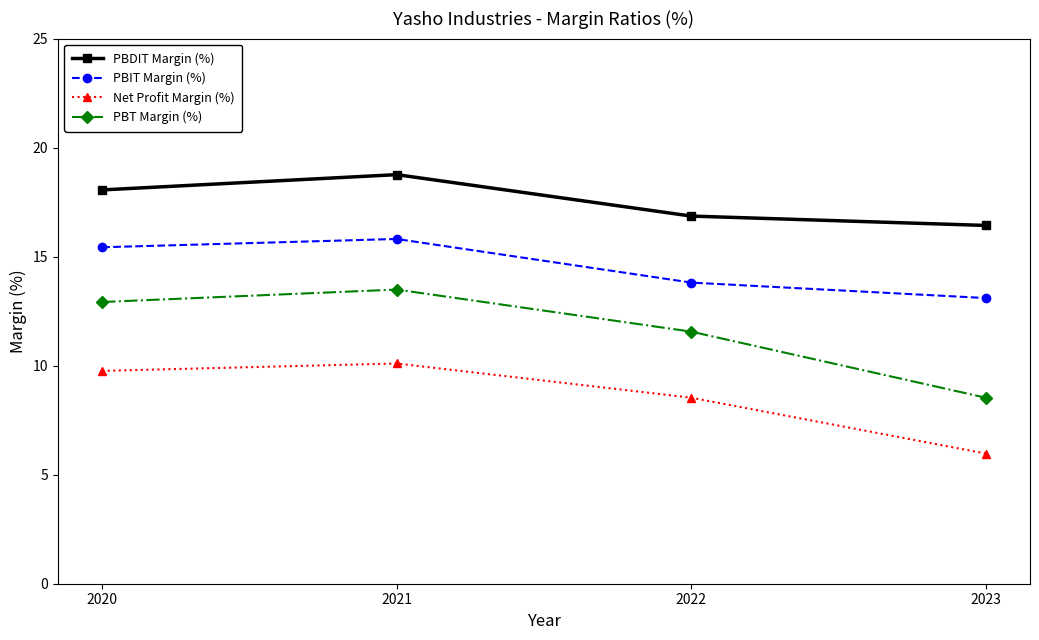

What is the spread (max minus min) of values at 2020?

8.3